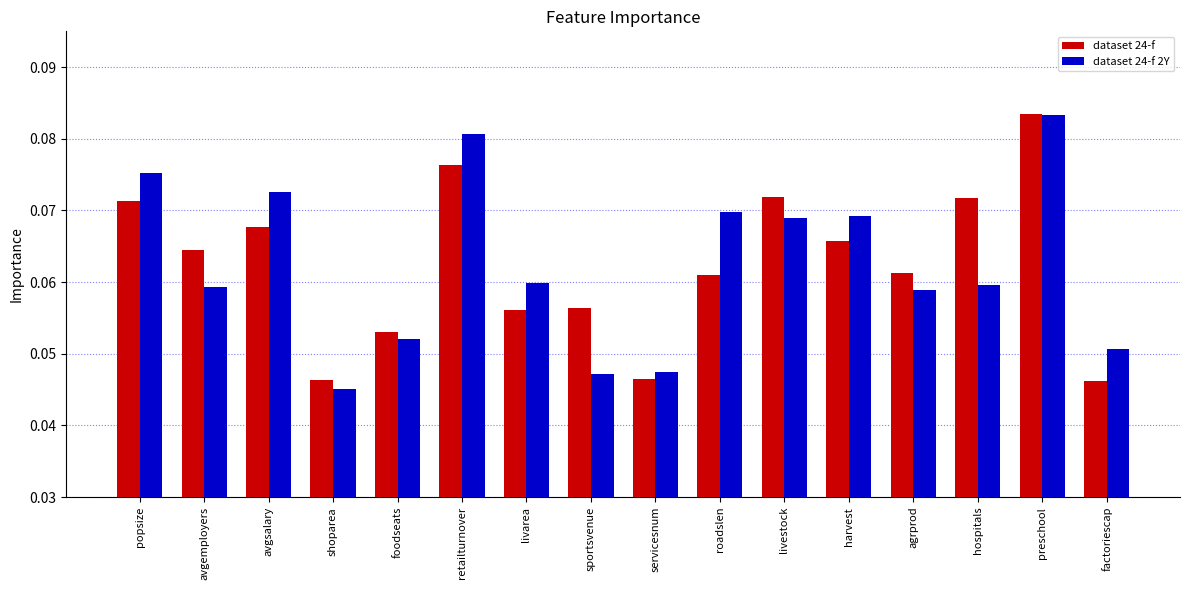

The value of dataset 24-f at foodseats is 0.0. True or false?

False